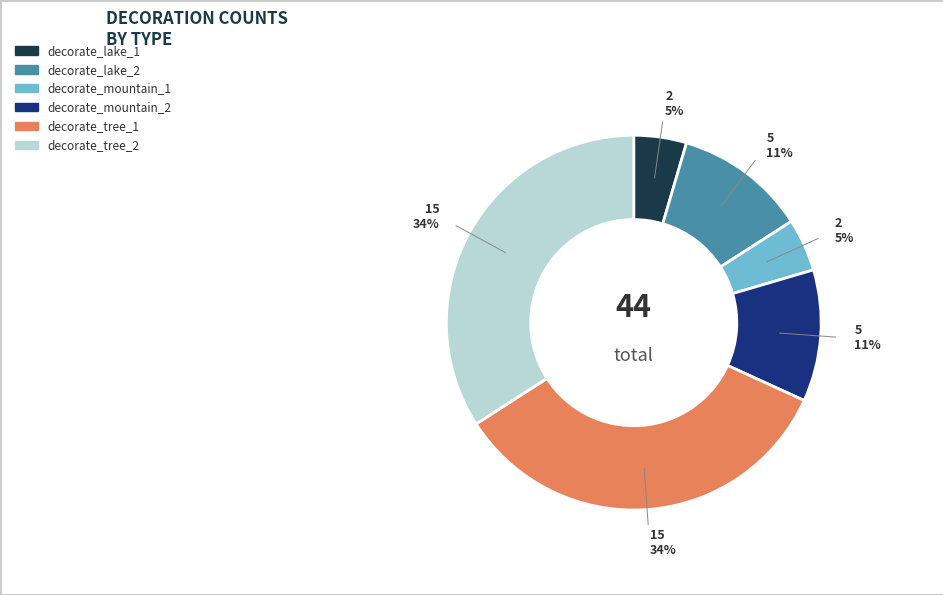

To the nearest percent, what percentage of the pie is decorate_mountain_2?

11%